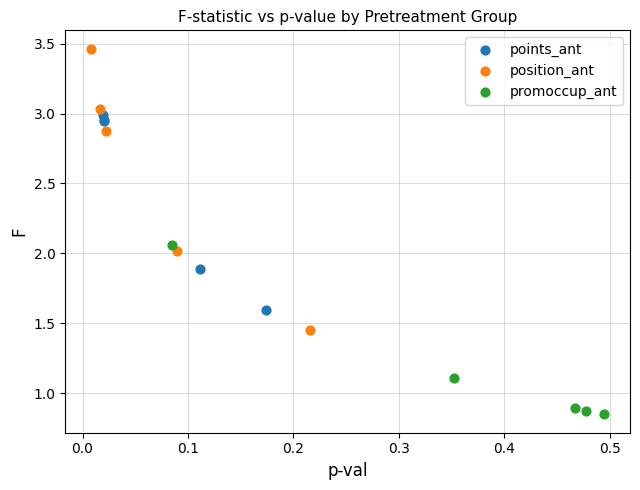

Which series reaches the maximum Y coordinate?

position_ant